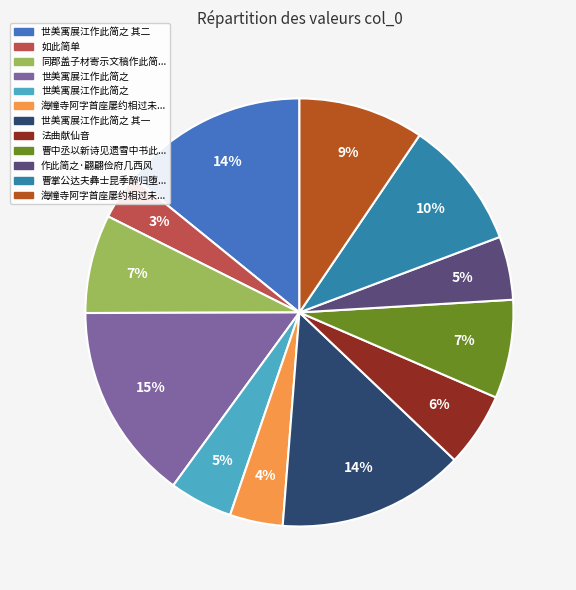

Count the number of slices in the pie.

12